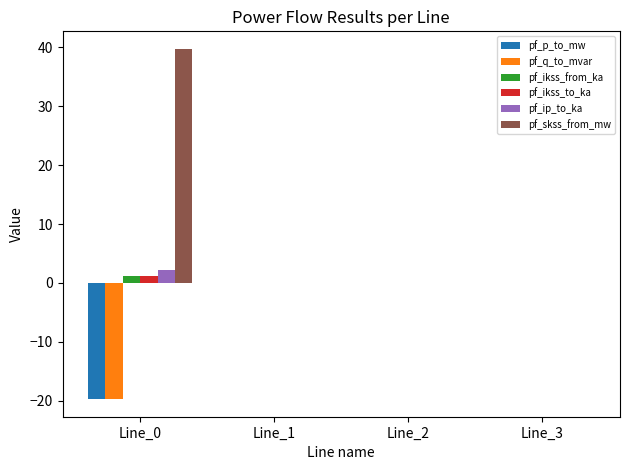

What is the sum of the pf_ip_to_ka values at Line_0 and Line_2?

2.2